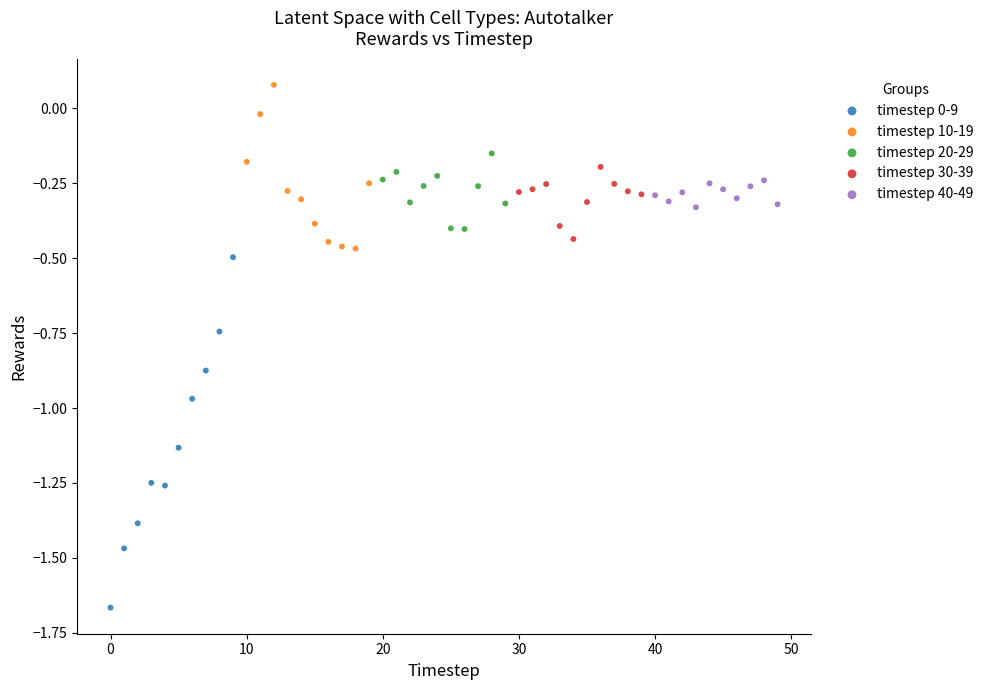

Which series reaches the maximum Y coordinate?

timestep 10-19